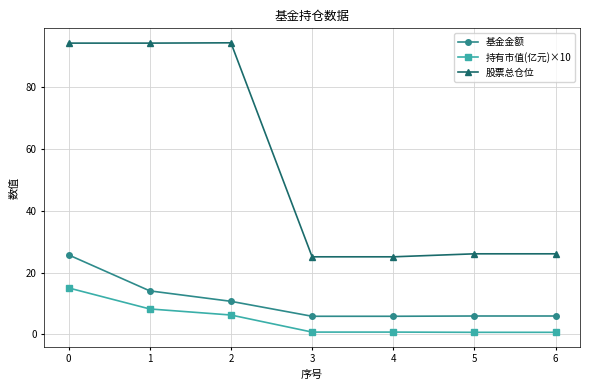

True or false: 基金金额 has more than 1 points higher than both neighbors.

False